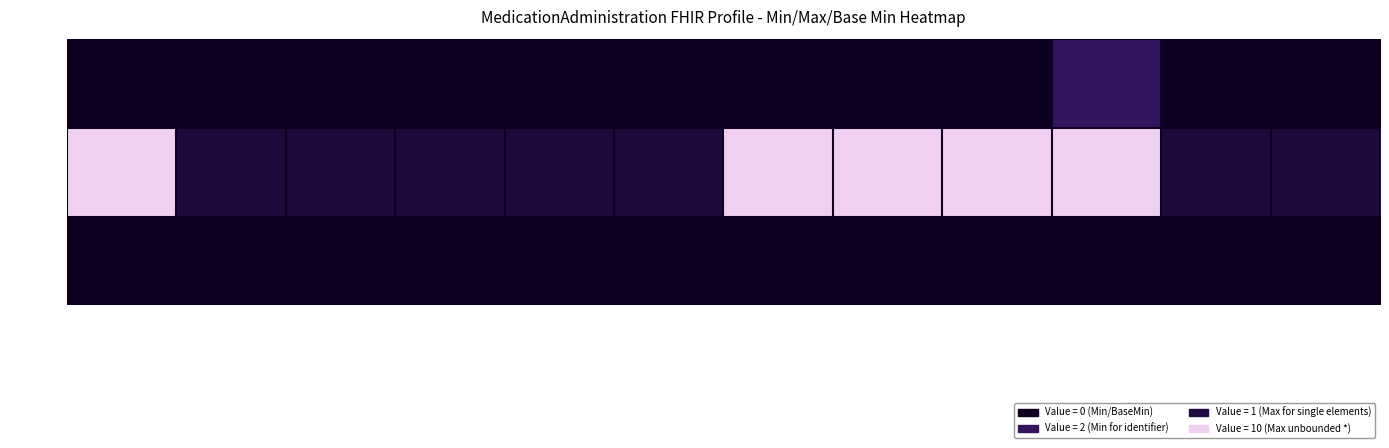

At how many categories does at least one series exceed 5?

5